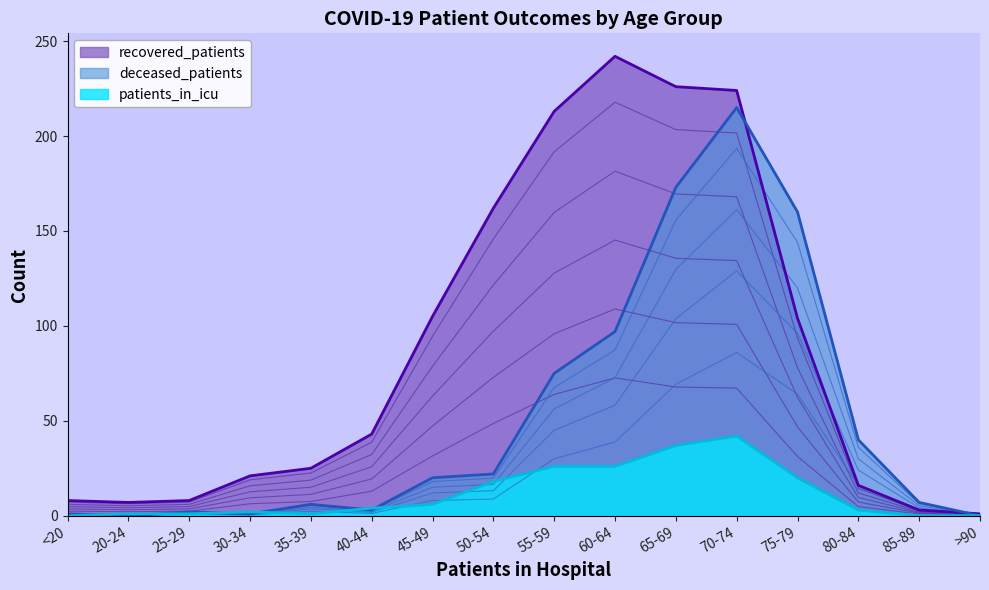

Is the value of deceased_patients at 75-79 greater than the value of recovered_patients at 85-89?

Yes